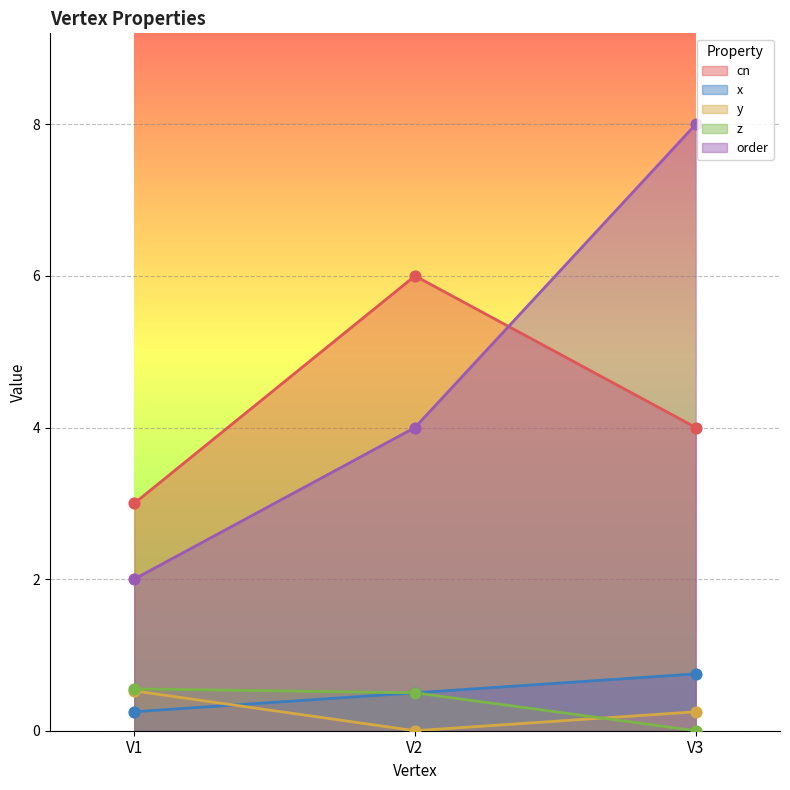

At how many categories does at least one series exceed 3?

2